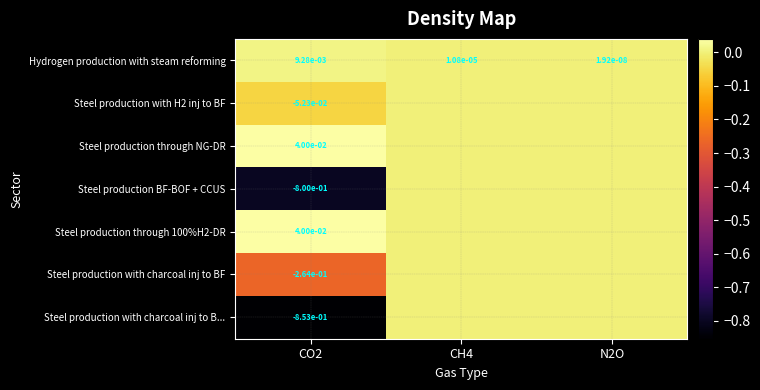

Between CO2 and CH4, which is larger?

CO2